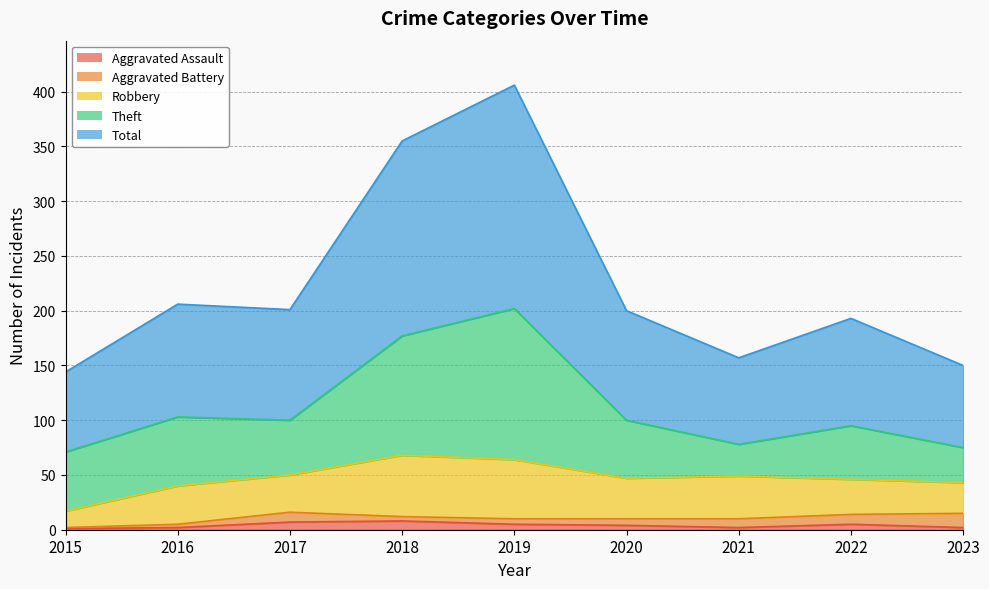

The Theft series shows 50 at 2017. True or false?

True